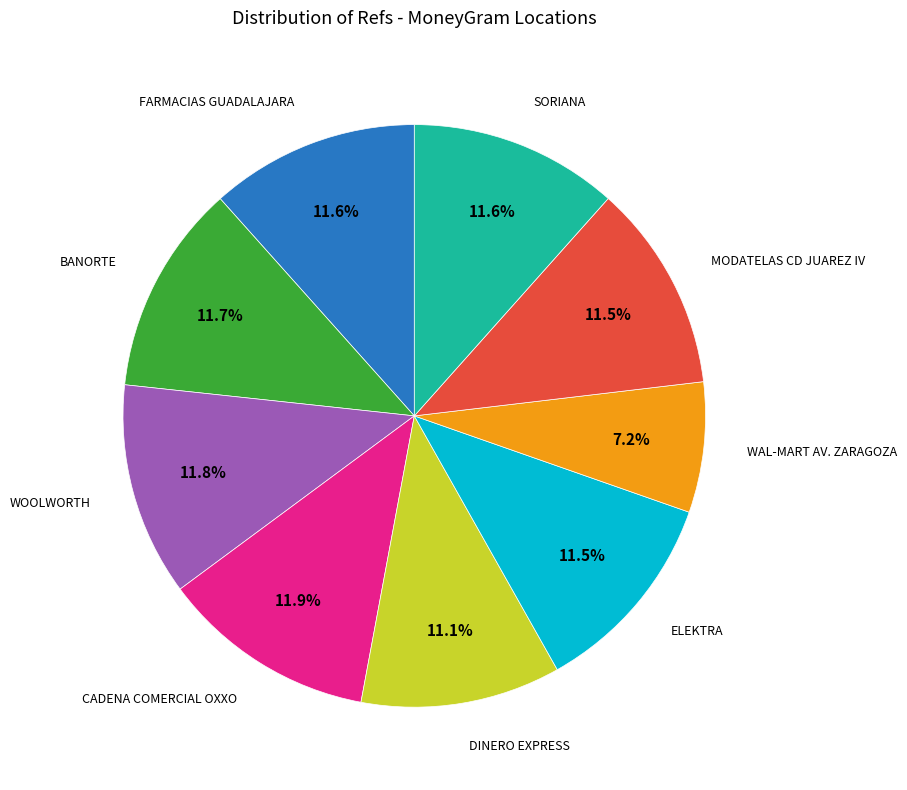

What percentage is NOT represented by SORIANA?

88.4%